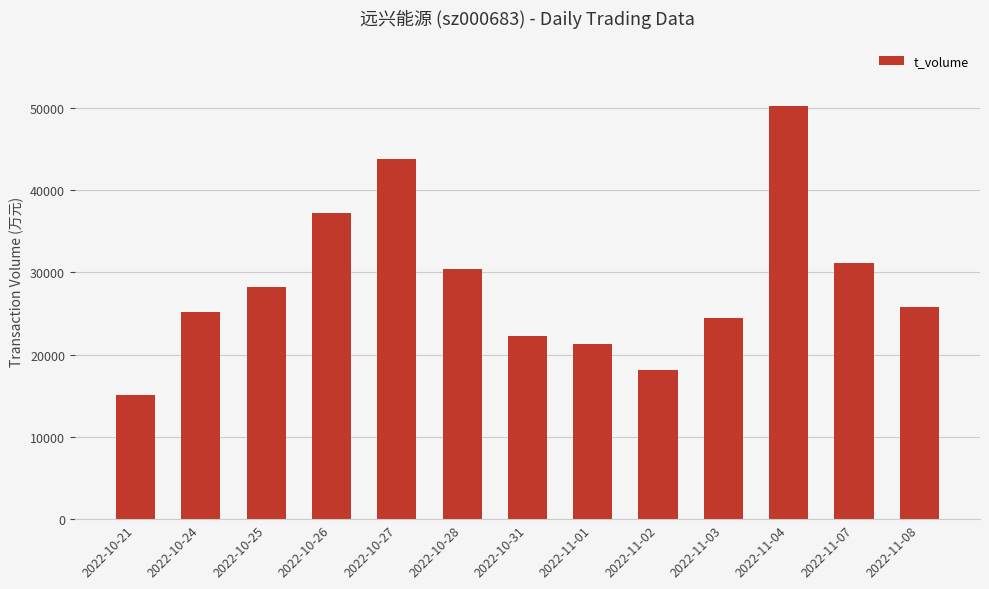

What is the maximum value shown in the chart?

50249